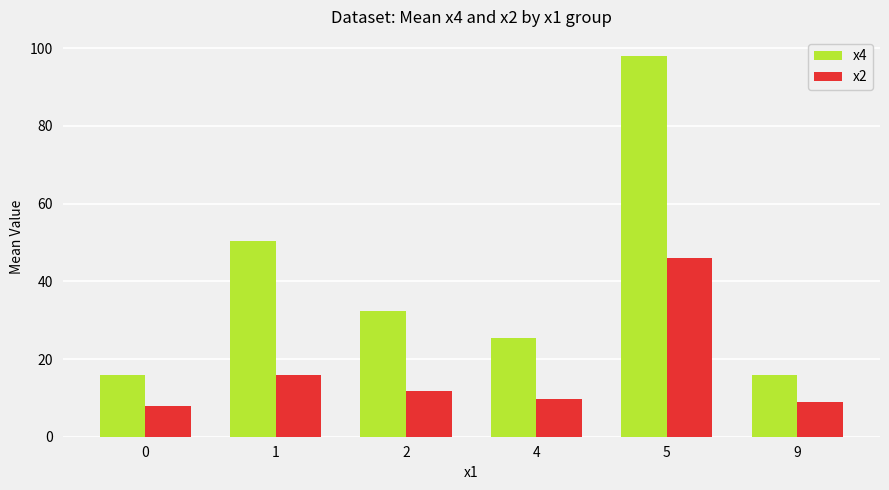

Is the value of x2 at 0 greater than the value of x4 at 0?

No